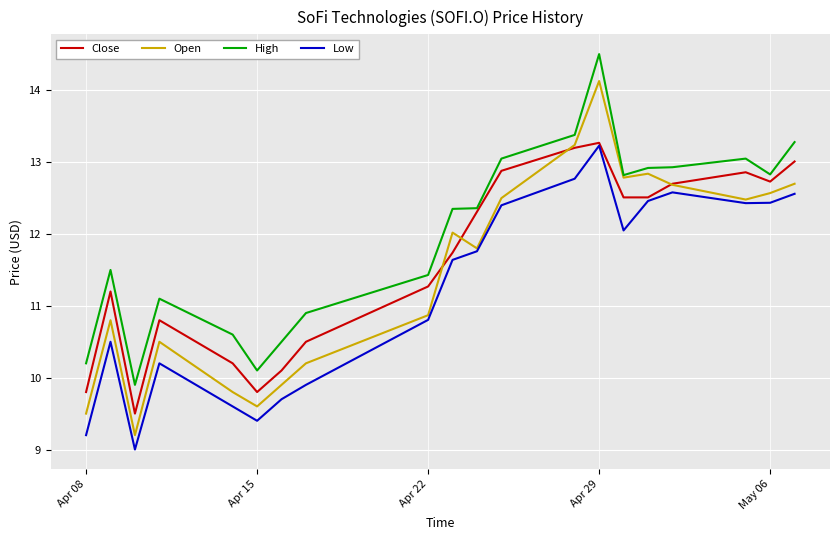

What is the minimum value for High?

9.9